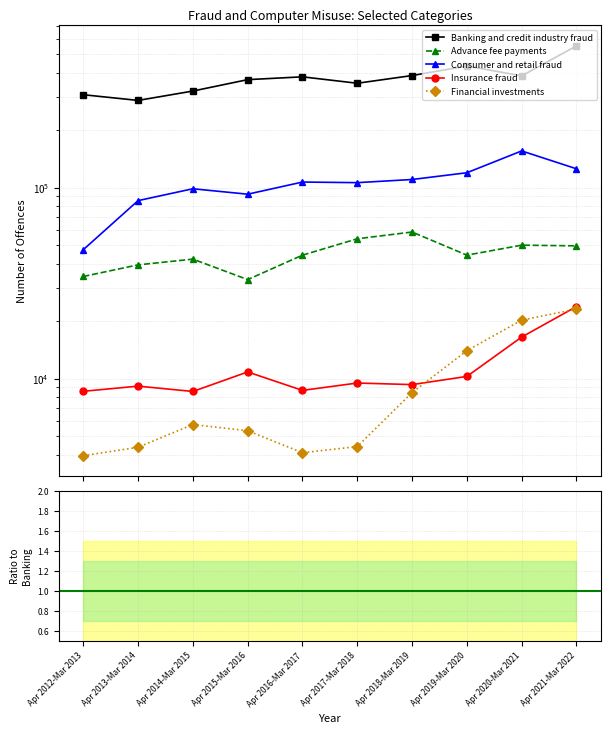

Is it true that Consumer and retail fraud equals 0.5 at Apr 2014-Mar 2015?

False